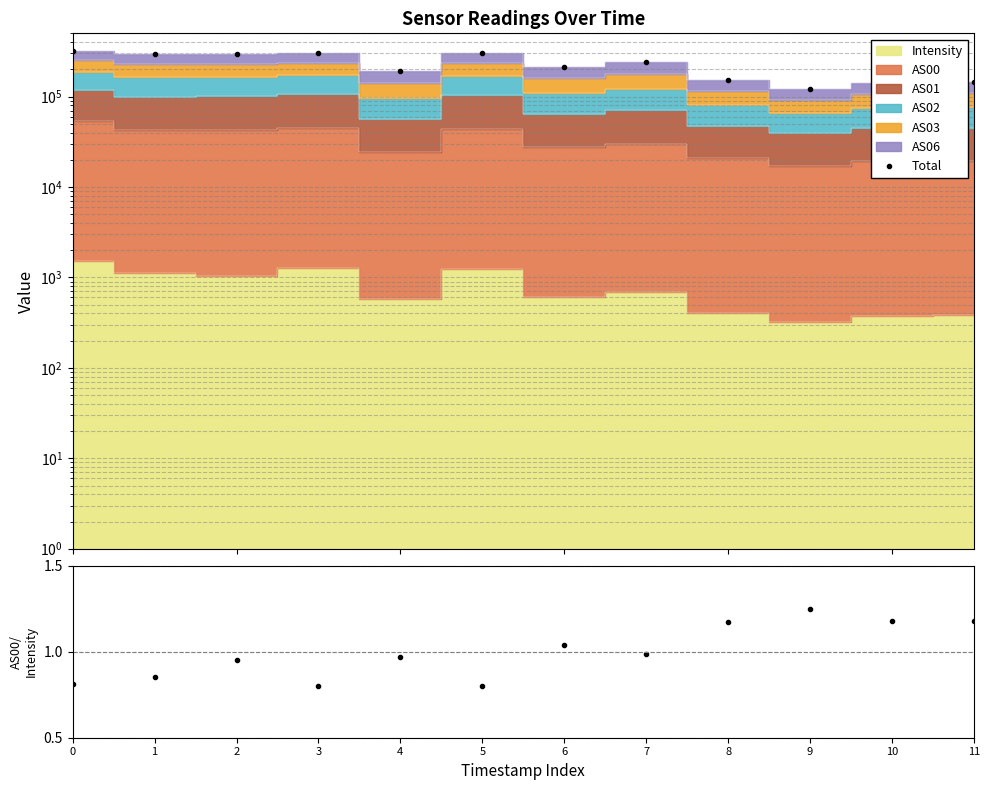

Reading left to right, extract all data points from this chart.

Total: 0=316044.7	1=295531.7	2=297243.4	3=302971.0	4=192886.6	5=301359.2	6=213355.0	7=240681.8	8=152214.8	9=120300.5	10=141126.9	11=144158.8
AS00/Intensity: 0=0.8	1=0.9	2=0.9	3=0.8	4=1.0	5=0.8	6=1.0	7=1.0	8=1.2	9=1.3	10=1.2	11=1.2